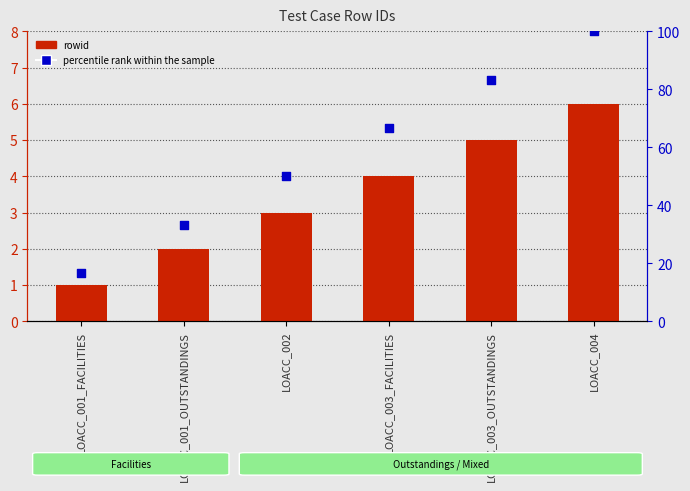

What are all the series names shown in the legend?

rowid, percentile rank within the sample